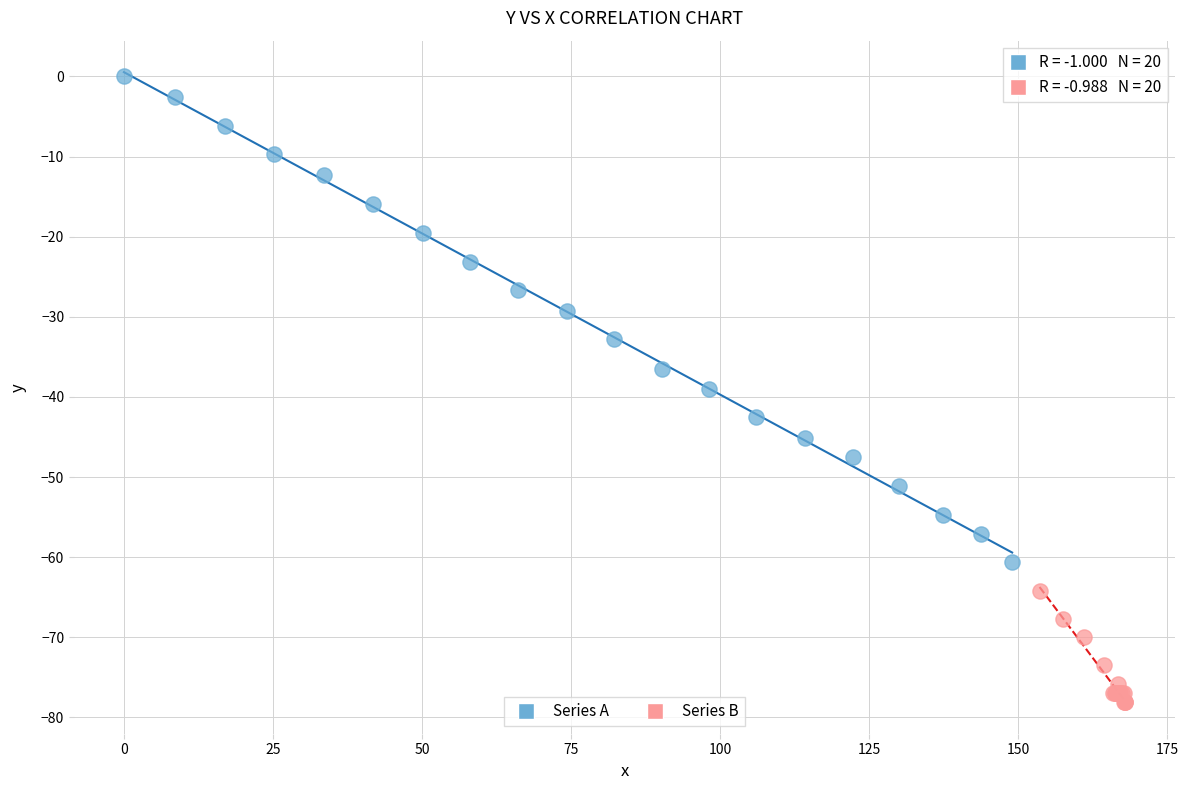

Which series reaches the maximum Y coordinate?

Series A